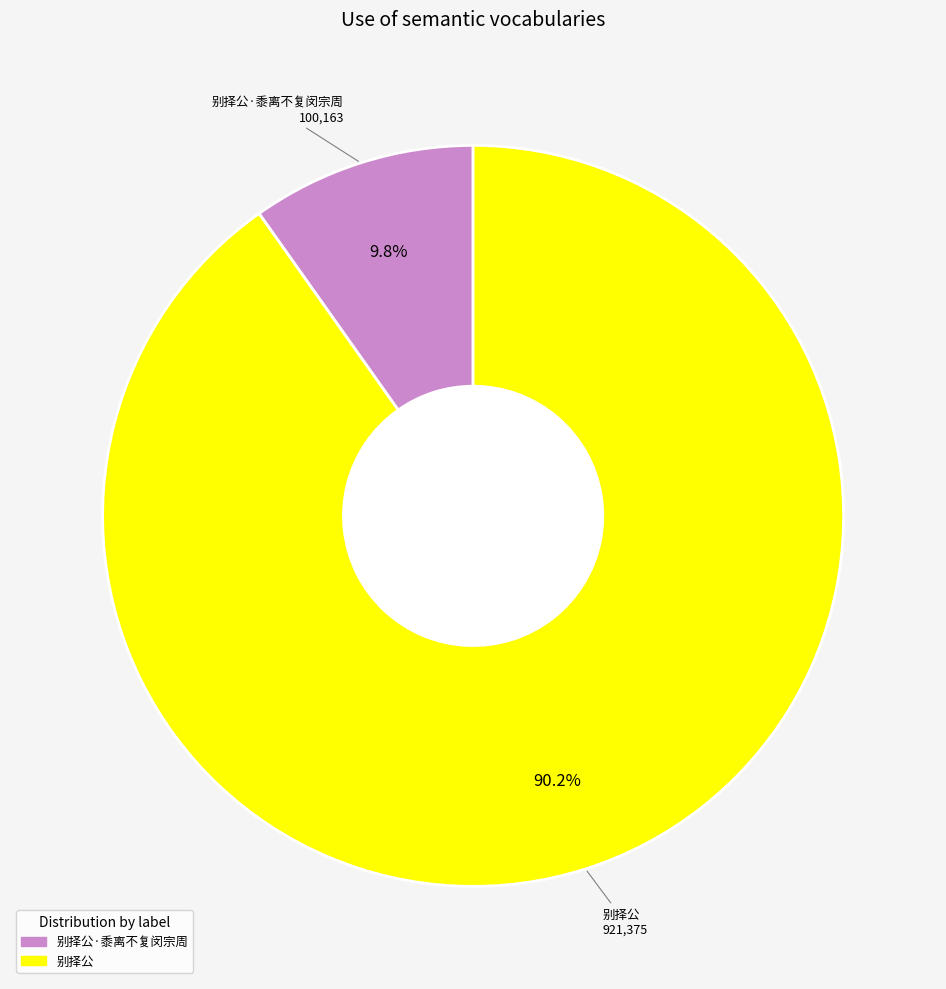

Is there any slice that represents more than half of the pie?

Yes